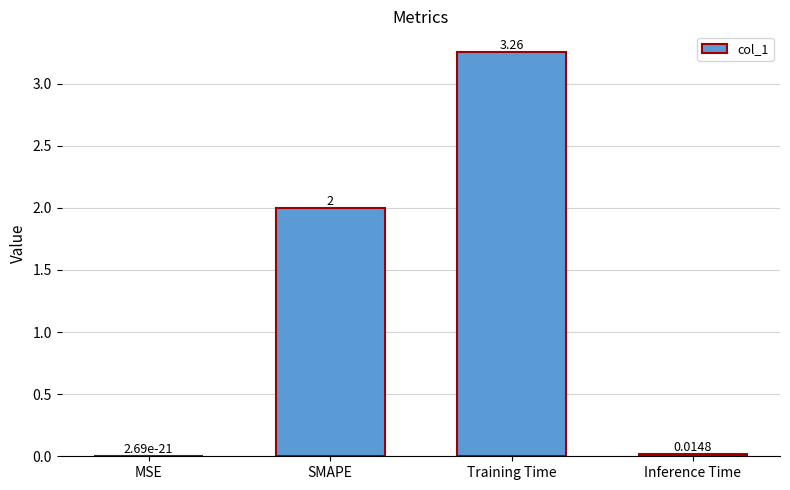

Approximately how many times larger is the value at Training Time compared to SMAPE?

1.6